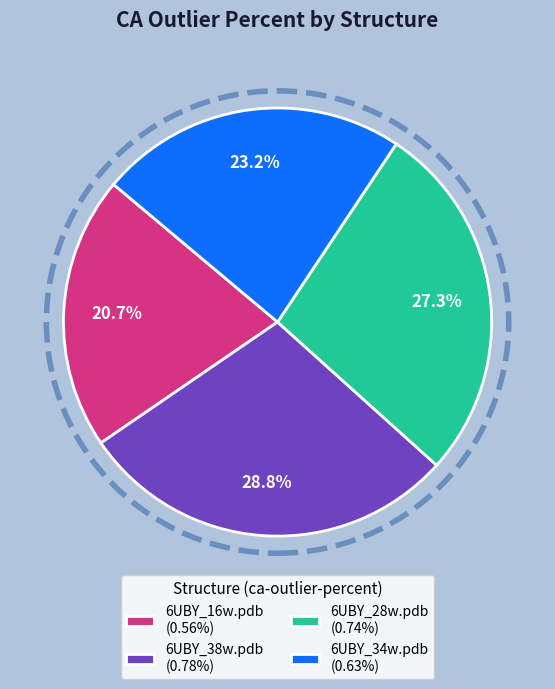

Count the number of slices in the pie.

4